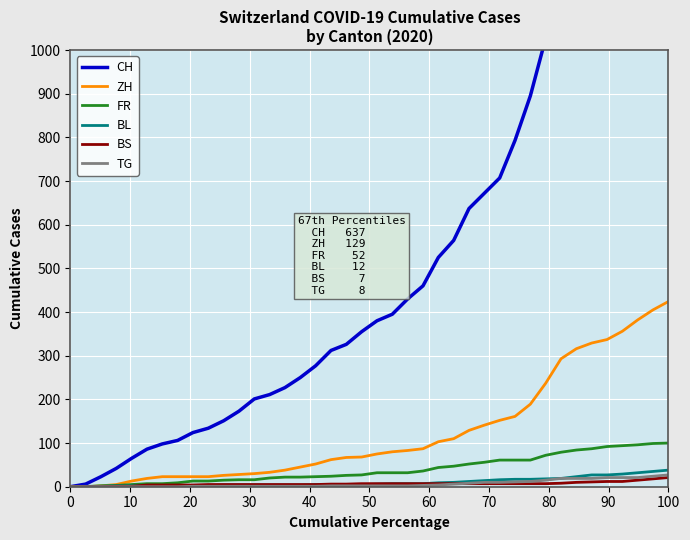

How many lines are shown in the chart?

6